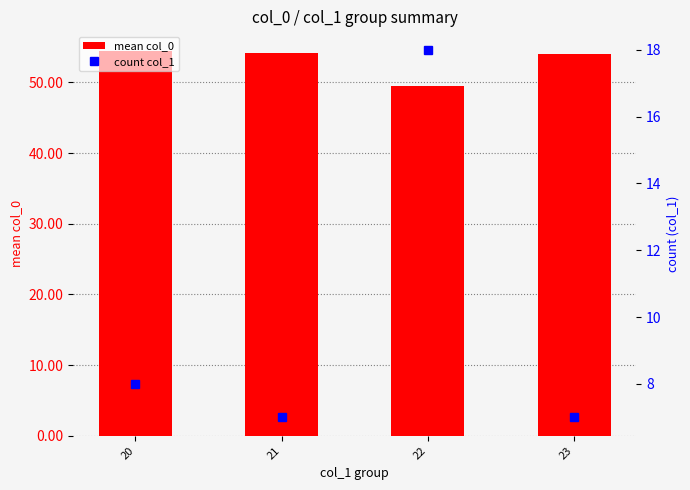

Are the bars horizontal?

No